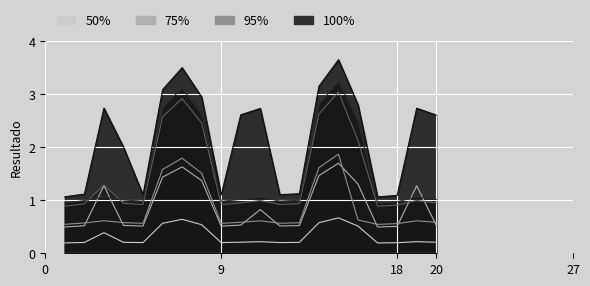

What is the sum of the Scen_1 values at 6 and 18?

2.1